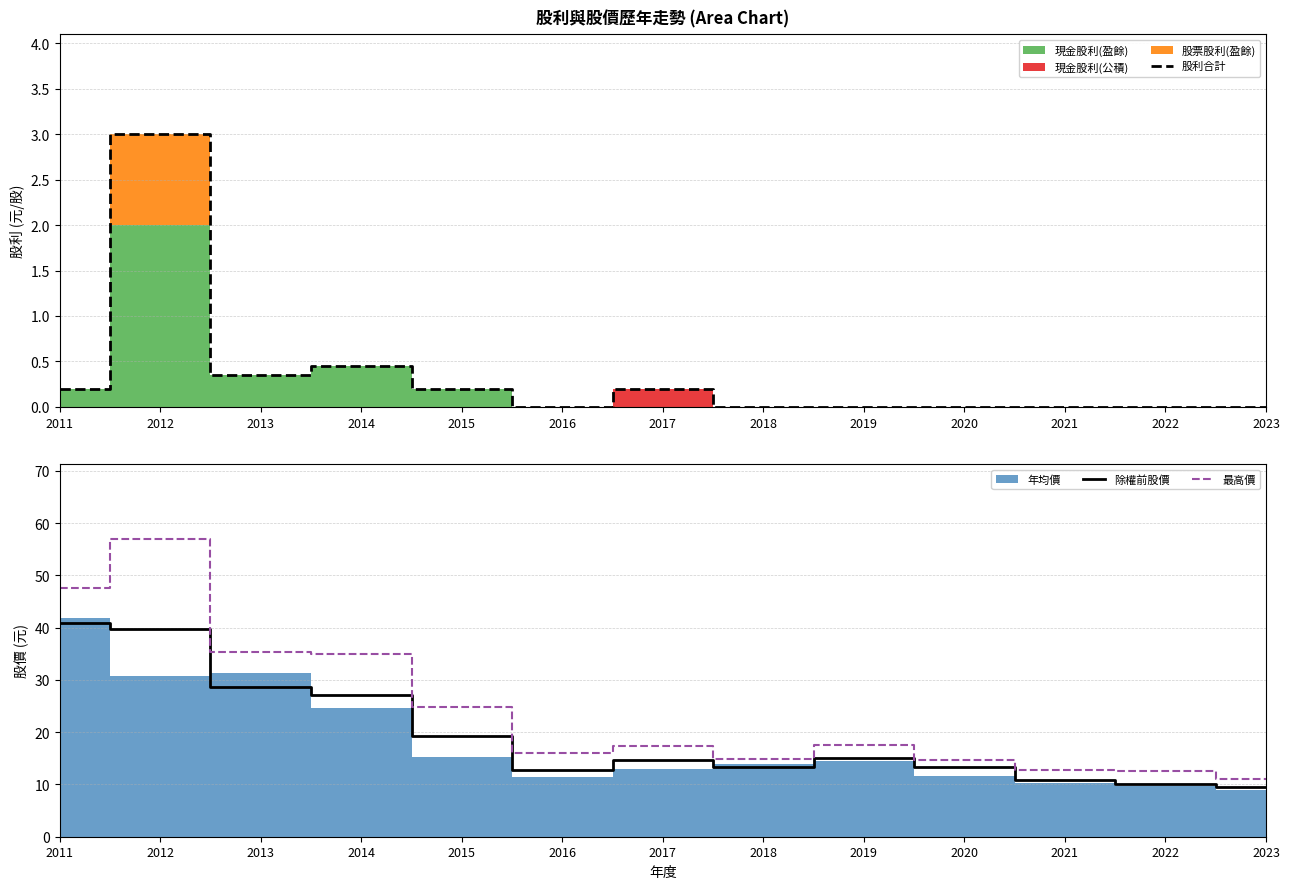

Reading right to left, extract all data points from this chart.

股利合計: 2023=0.0	2022=0.0	2021=0.0	2020=0.0	2019=0.0	2018=0.0	2017=0.2	2016=0.0	2015=0.2	2014=0.5	2013=0.3	2012=3.0	2011=0.2
除權前股價: 2023=9.4	2022=10.1	2021=10.9	2020=13.4	2019=15.0	2018=13.3	2017=14.7	2016=12.7	2015=19.2	2014=27.1	2013=28.6	2012=39.8	2011=40.8
最高價: 2023=11.0	2022=12.5	2021=12.8	2020=14.7	2019=17.6	2018=14.9	2017=17.4	2016=15.9	2015=24.9	2014=35.0	2013=35.2	2012=57.0	2011=47.5